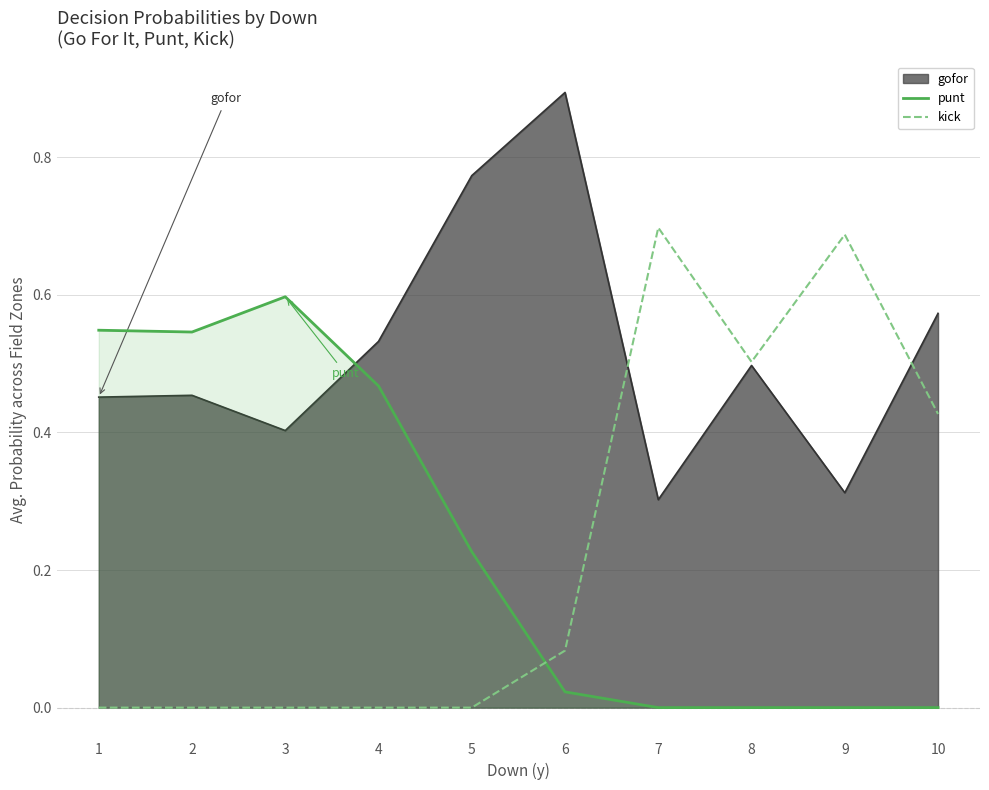

Which series has the largest range (max minus min)?

kick